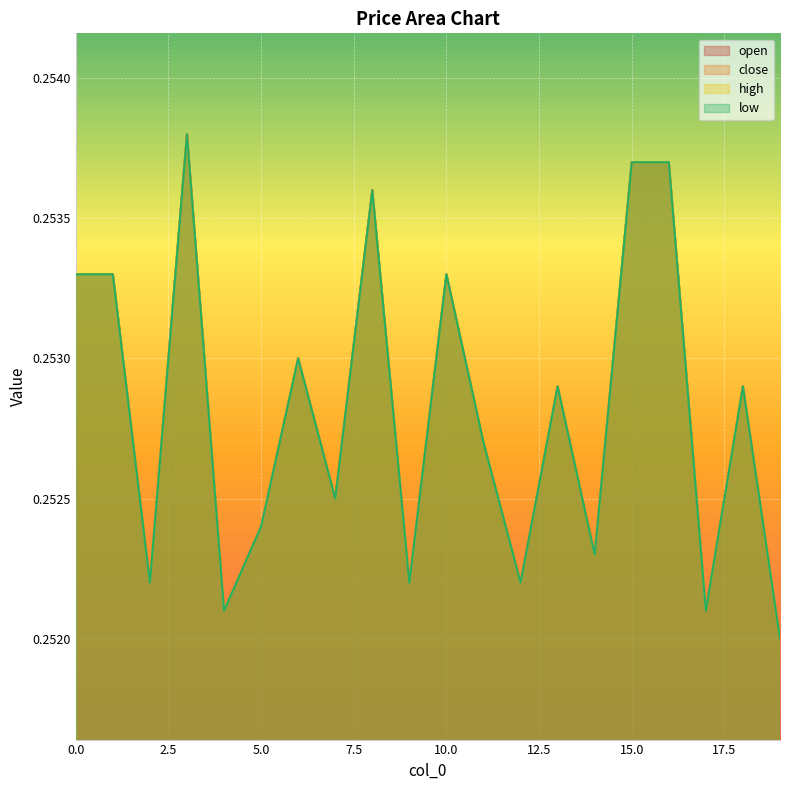

What is the total value across all series at 18?

1.0